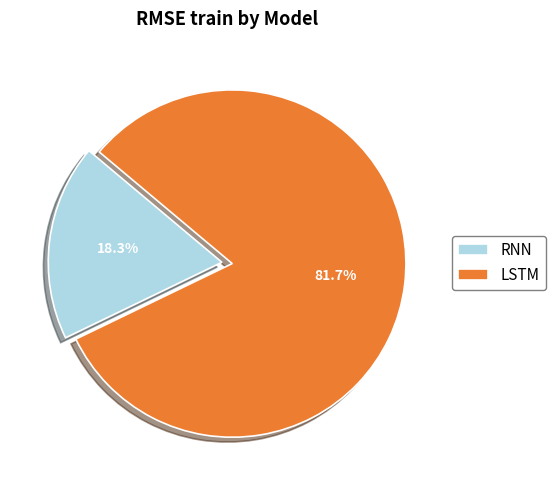

Count the number of slices in the pie.

2